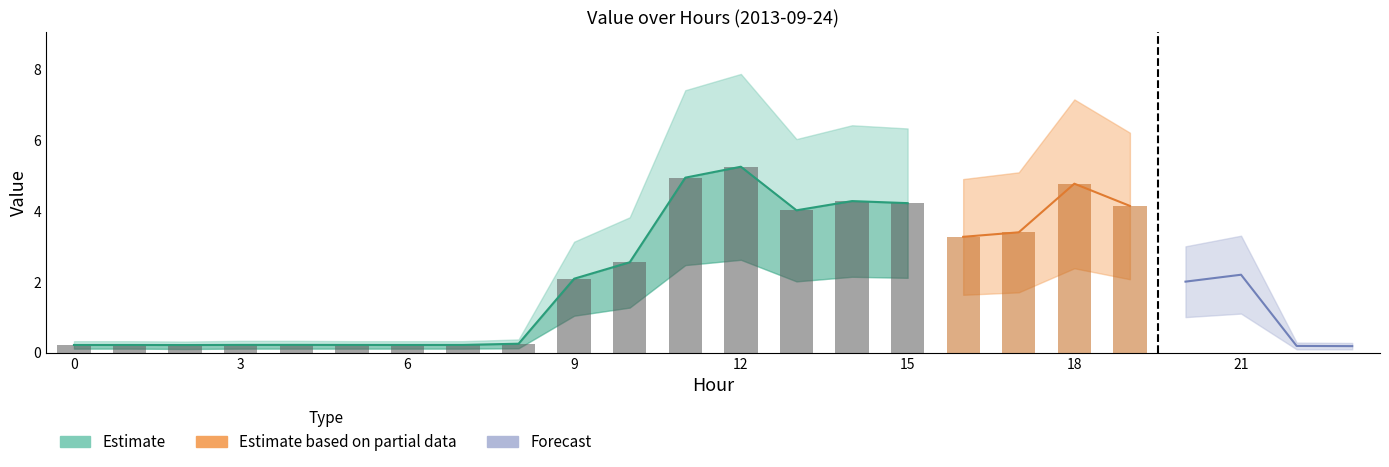

Which category has the lowest value in the Value series?

23